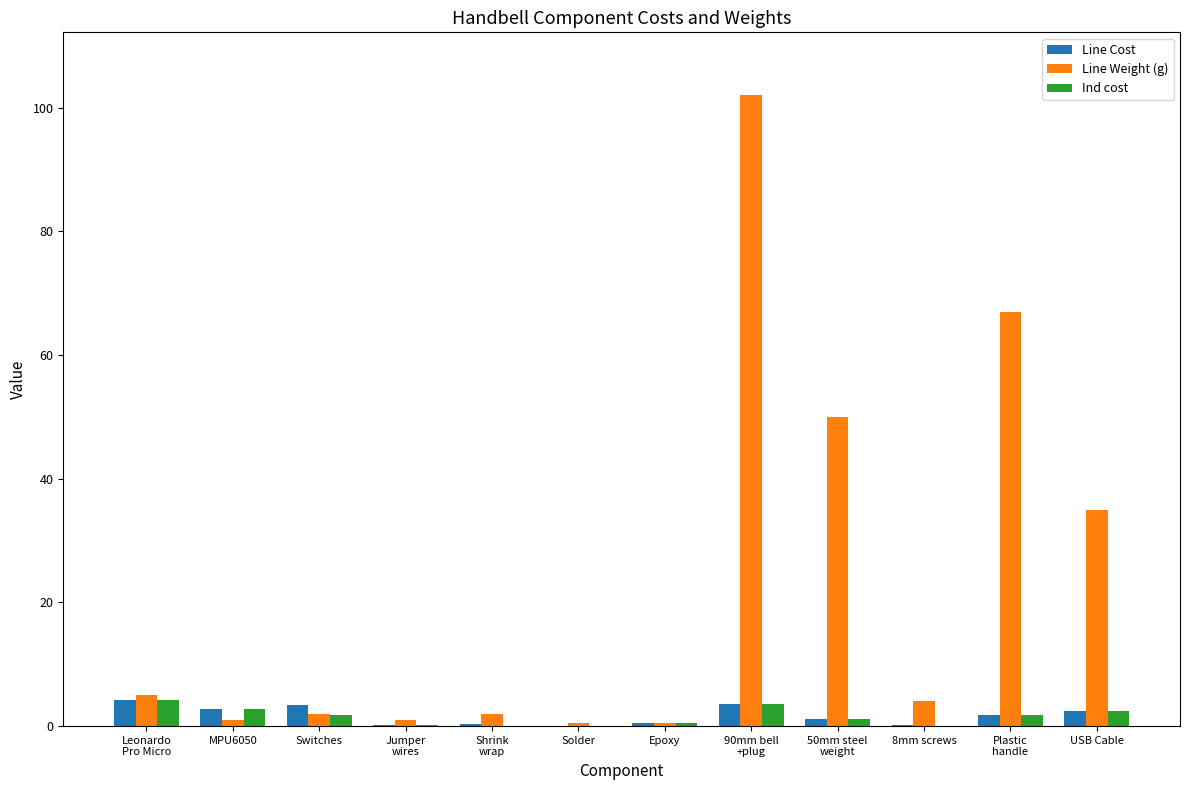

What is the sum of all Ind cost values?

18.7